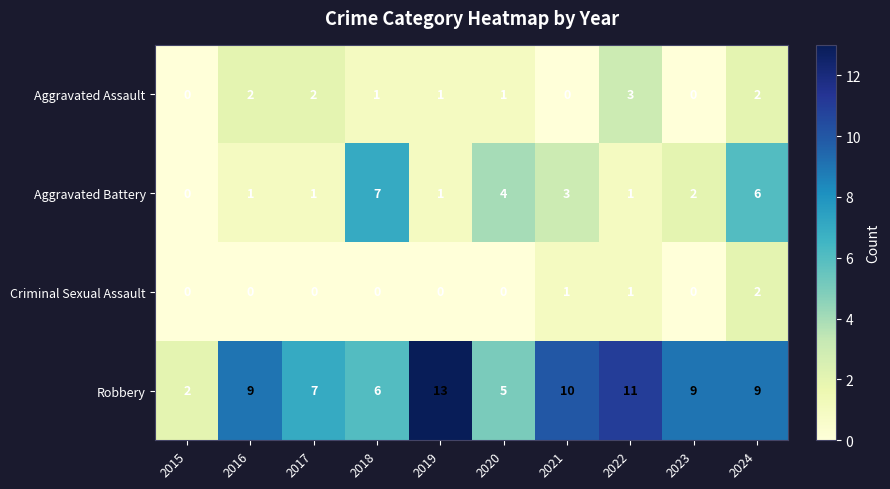

Which series has the largest total across all categories?

Robbery